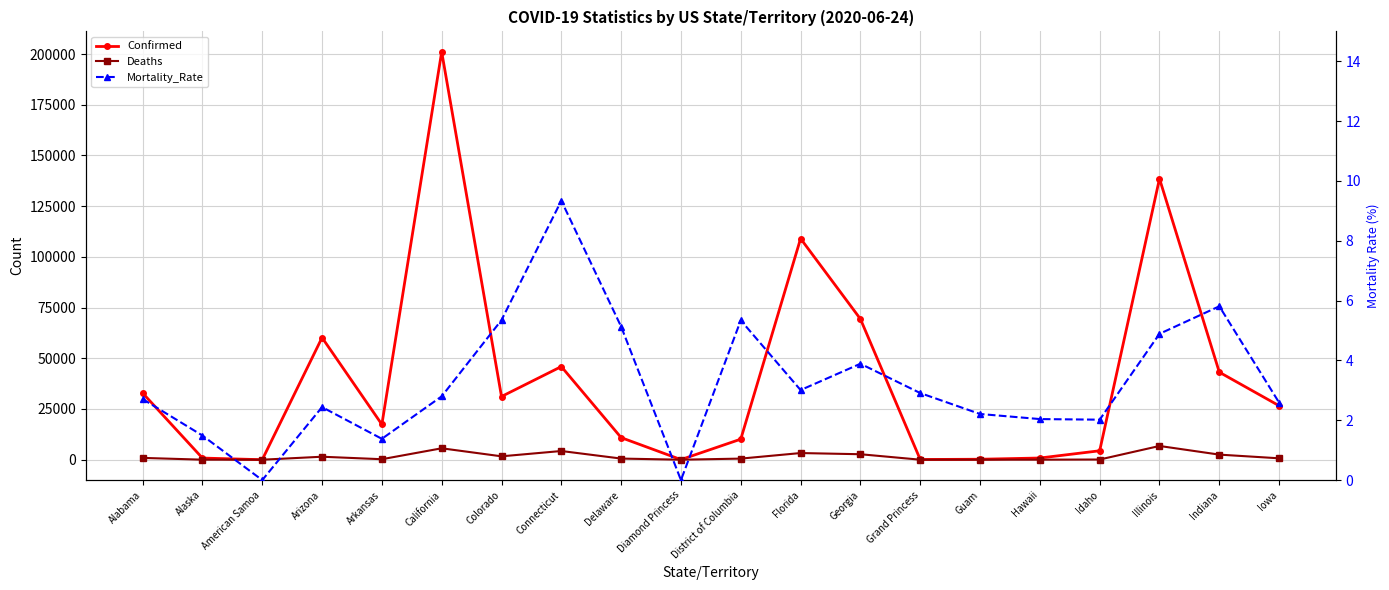

What is the average value of the Confirmed series?

40136.2